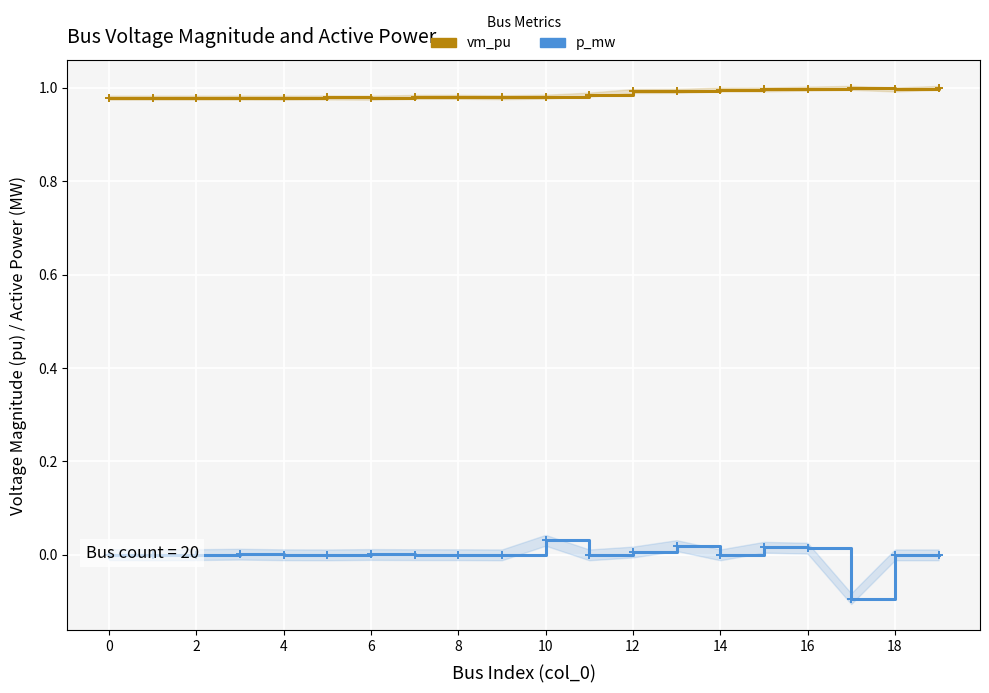

The p_mw series shows -0.1 at 17. True or false?

False